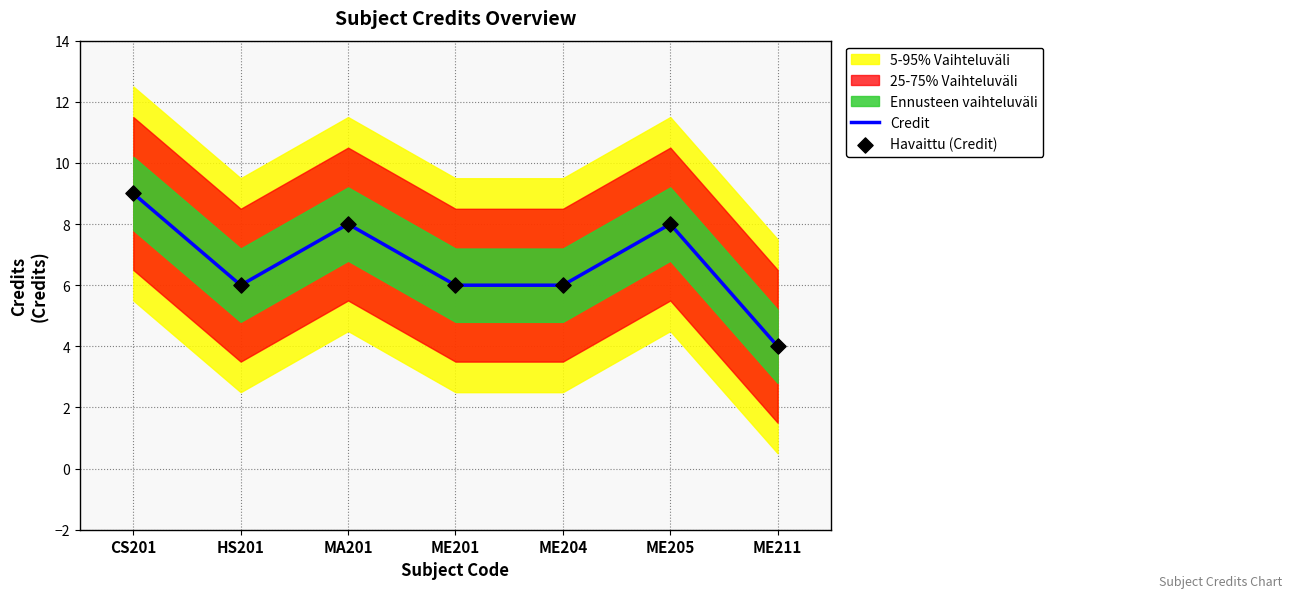

True or false: Credit has a value of 3 at ME211.

False